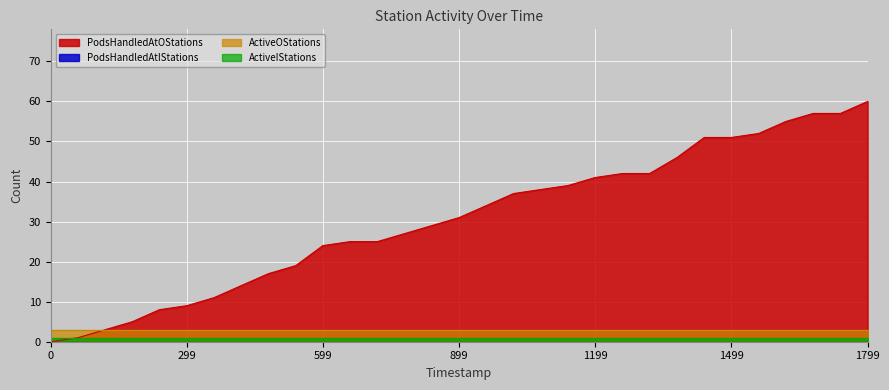

Which series changed the most between 0 and 1139.86?

PodsHandledAtOStations